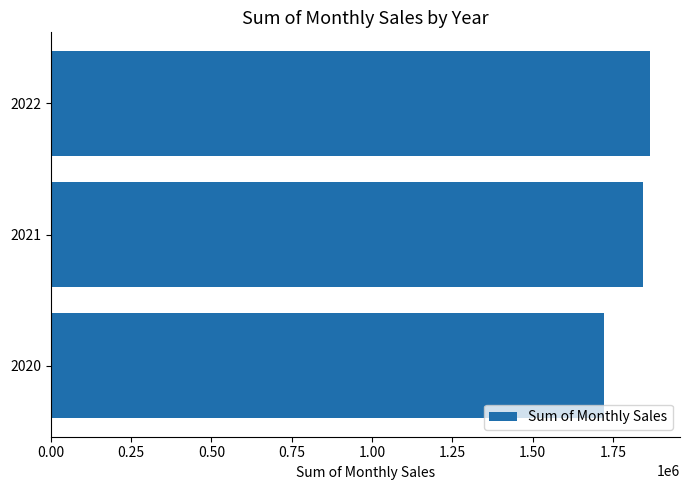

What is the maximum value shown in the chart?

1865885